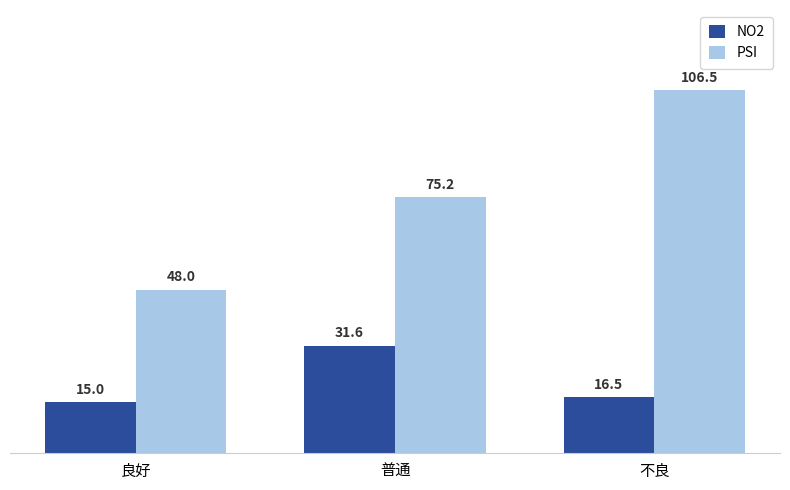

Are the bars grouped side by side (vs. stacked)?

Yes